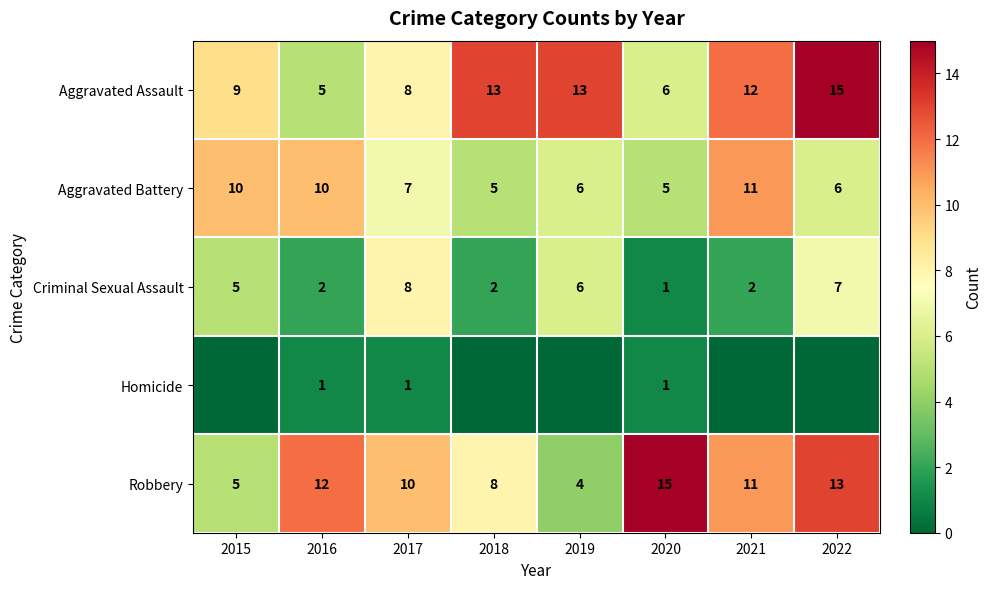

At which label is Aggravated Assault closest to 10?

2015